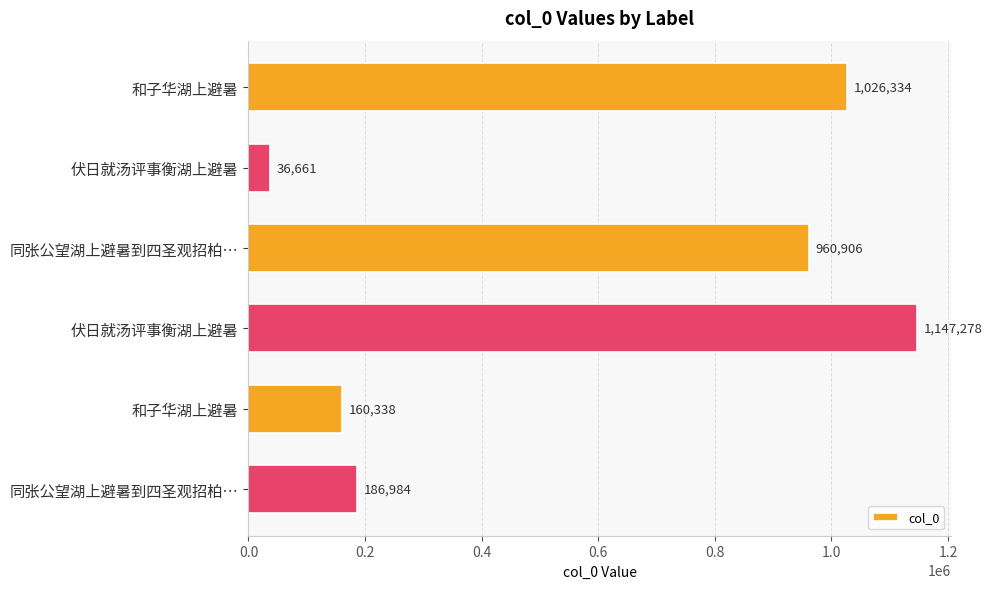

How many data points are less than 960906?

3